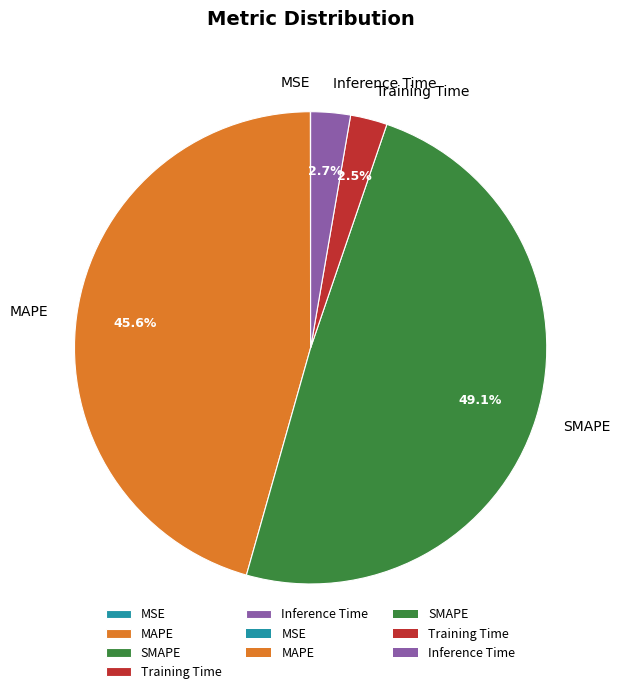

Between MAPE and SMAPE, which is larger?

SMAPE